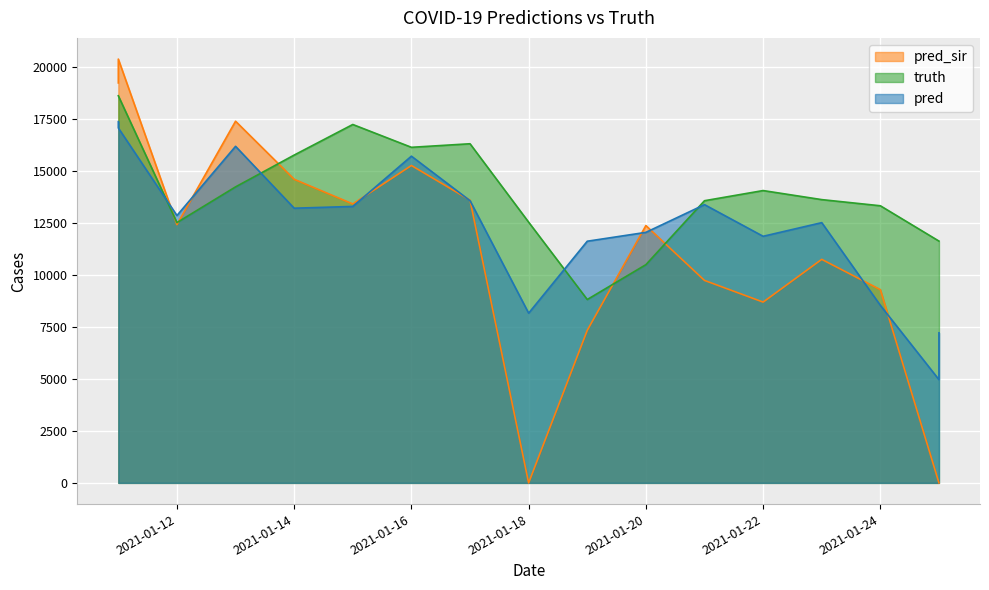

Reading left to right, list all the values displayed in this chart.

truth: 18607.0	18607.0	12511.0	14228.0	15757.0	17227.0	16130.0	16301.0	12532.0	8814.0	10489.0	13563.0	14051.0	13616.0	13320.0	11622.0	11622.0
pred: 17362.4	17059.7	12851.0	16177.0	13203.0	13288.0	15704.0	13565.0	8158.0	11616.0	12042.0	13374.0	11853.0	12509.0	8534.0	4961.0	7214.0
pred_sir: 19224.6	20370.5	12413.0	17384.0	14592.0	13408.0	15256.0	13592.0	0.0	7332.0	12369.0	9732.0	8690.0	10744.0	9288.0	0.0	0.0